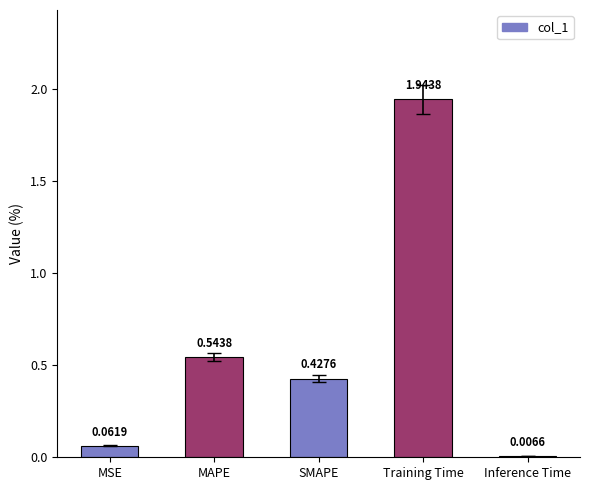

At which label is the value closest to 0?

Inference Time